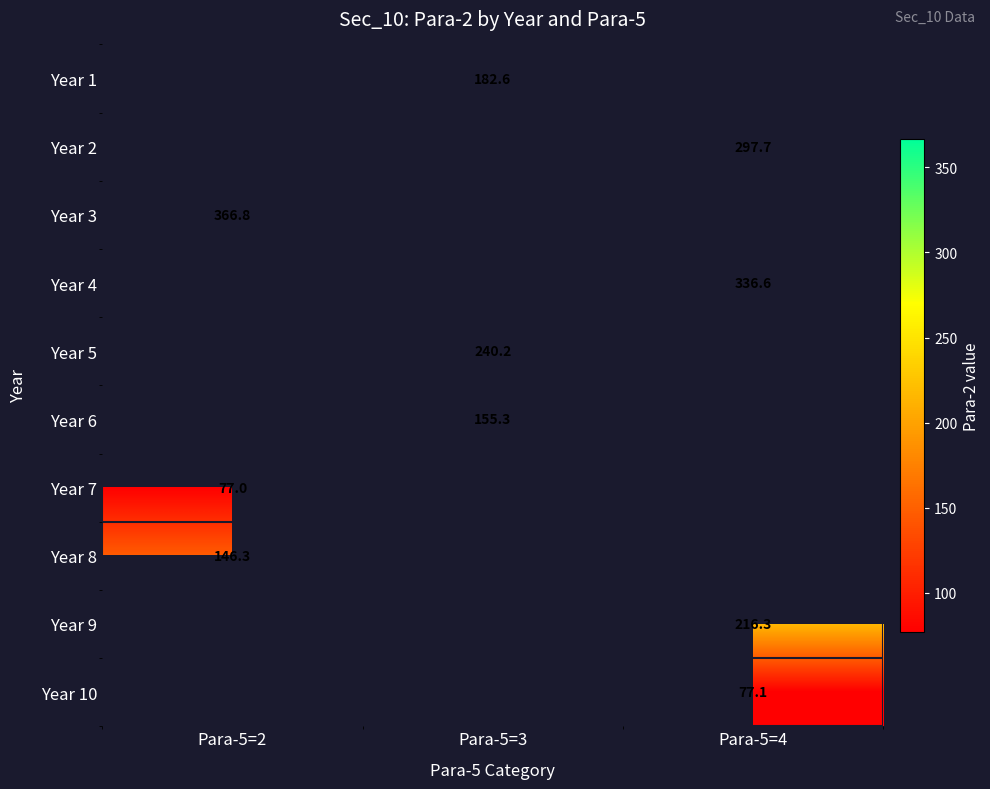

The Year 6 series shows 233.9 at Para-5=3. True or false?

False